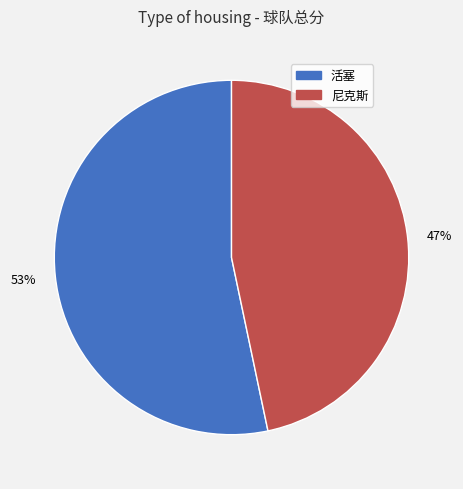

Which slice represents more than half of the pie?

活塞